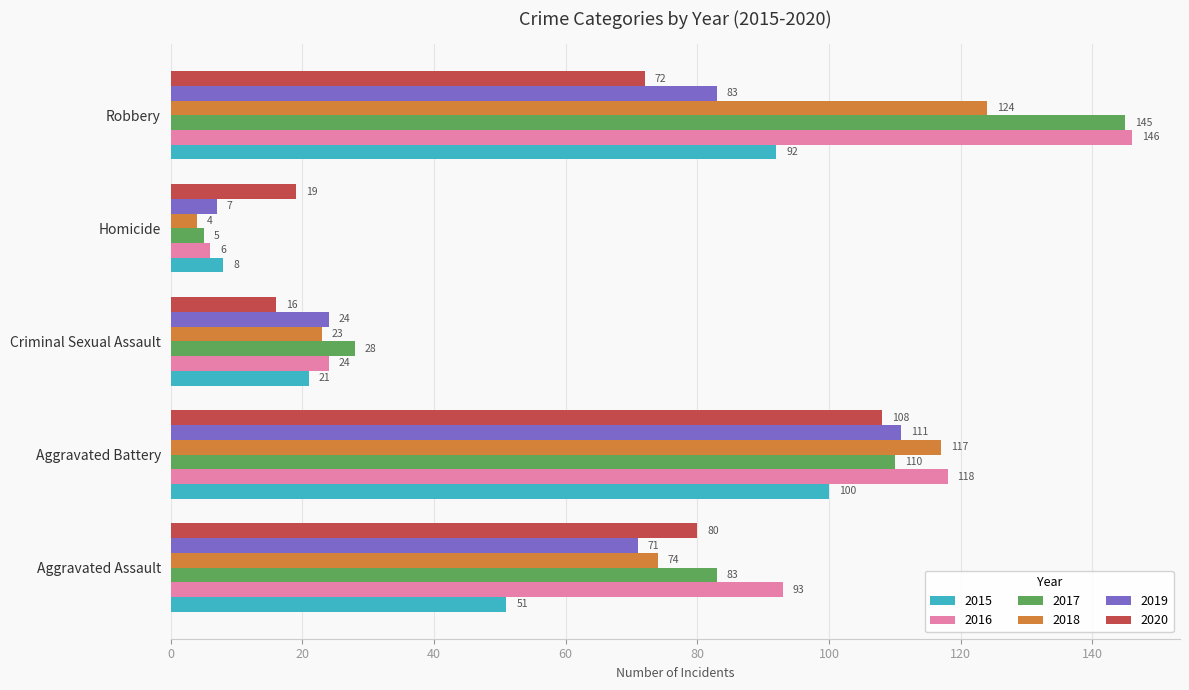

List the series in order of their peak value, highest first.

2016, 2017, 2018, 2019, 2020, 2015